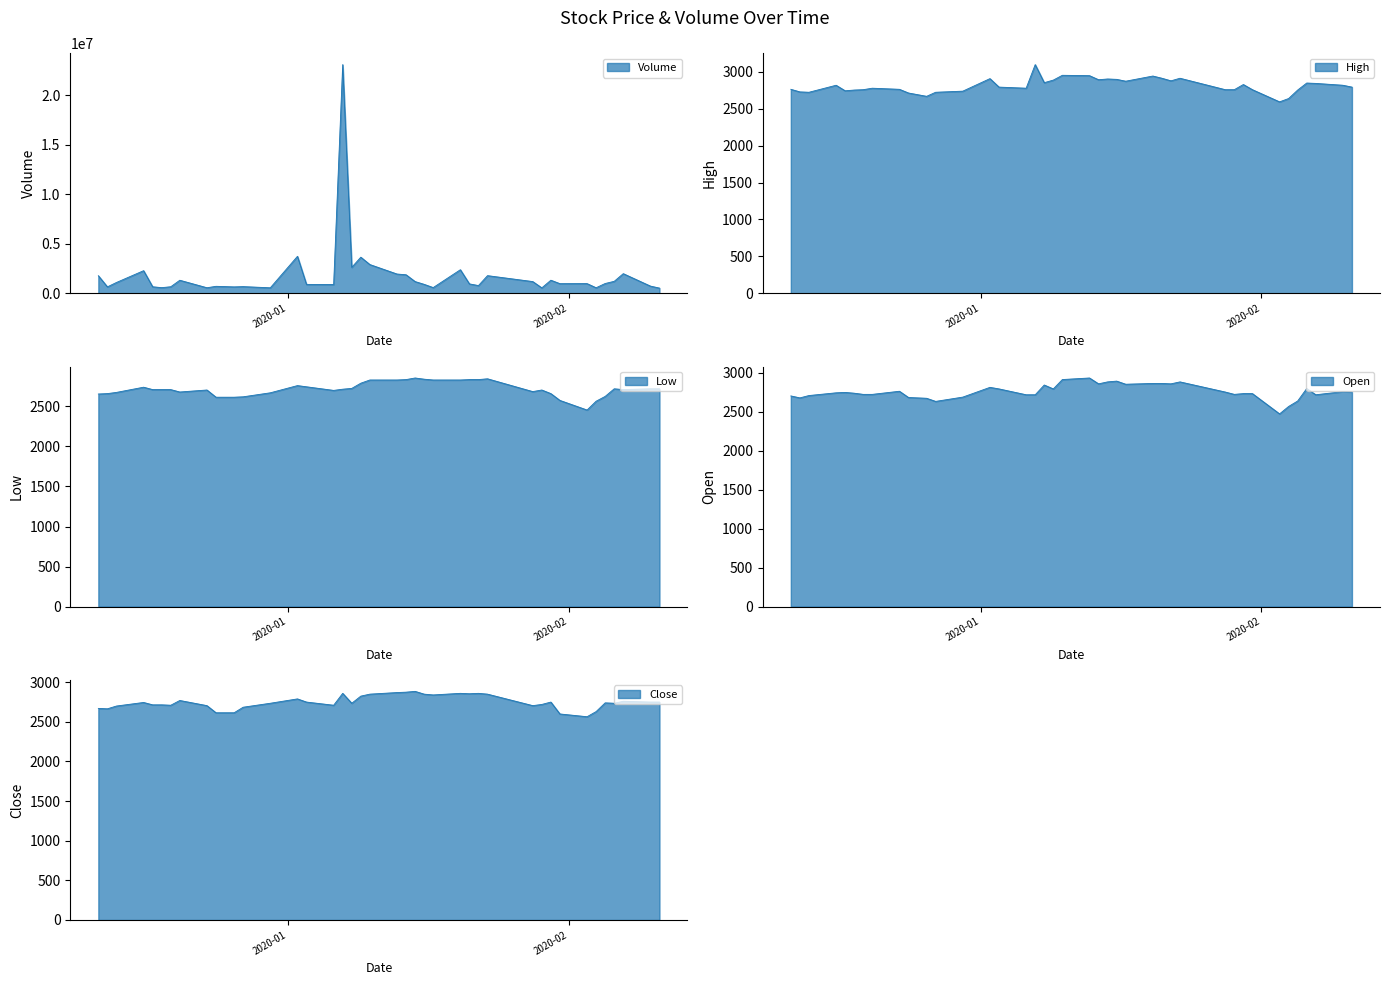

True or false: High and Close intersect in this chart.

False